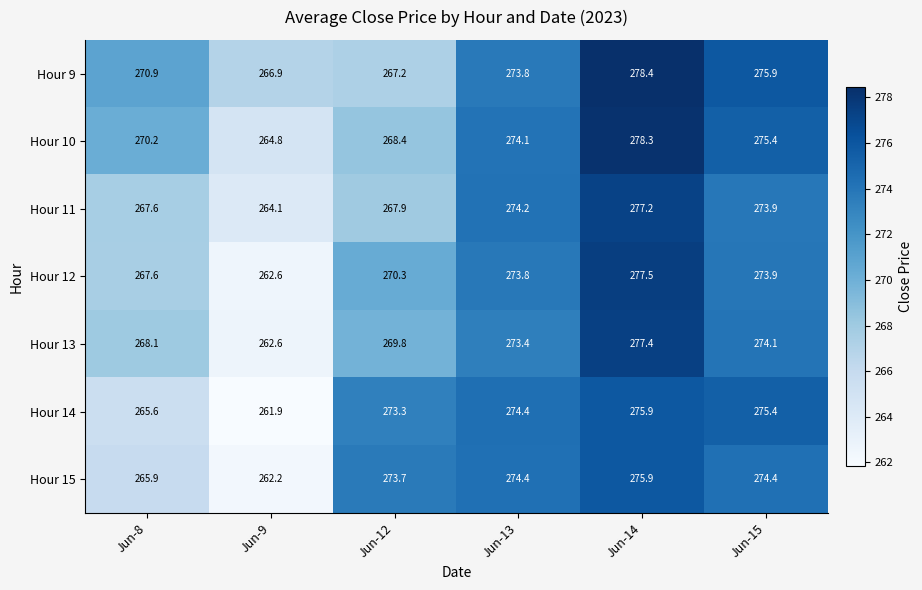

Which series has the widest spread of values?

Hour 12